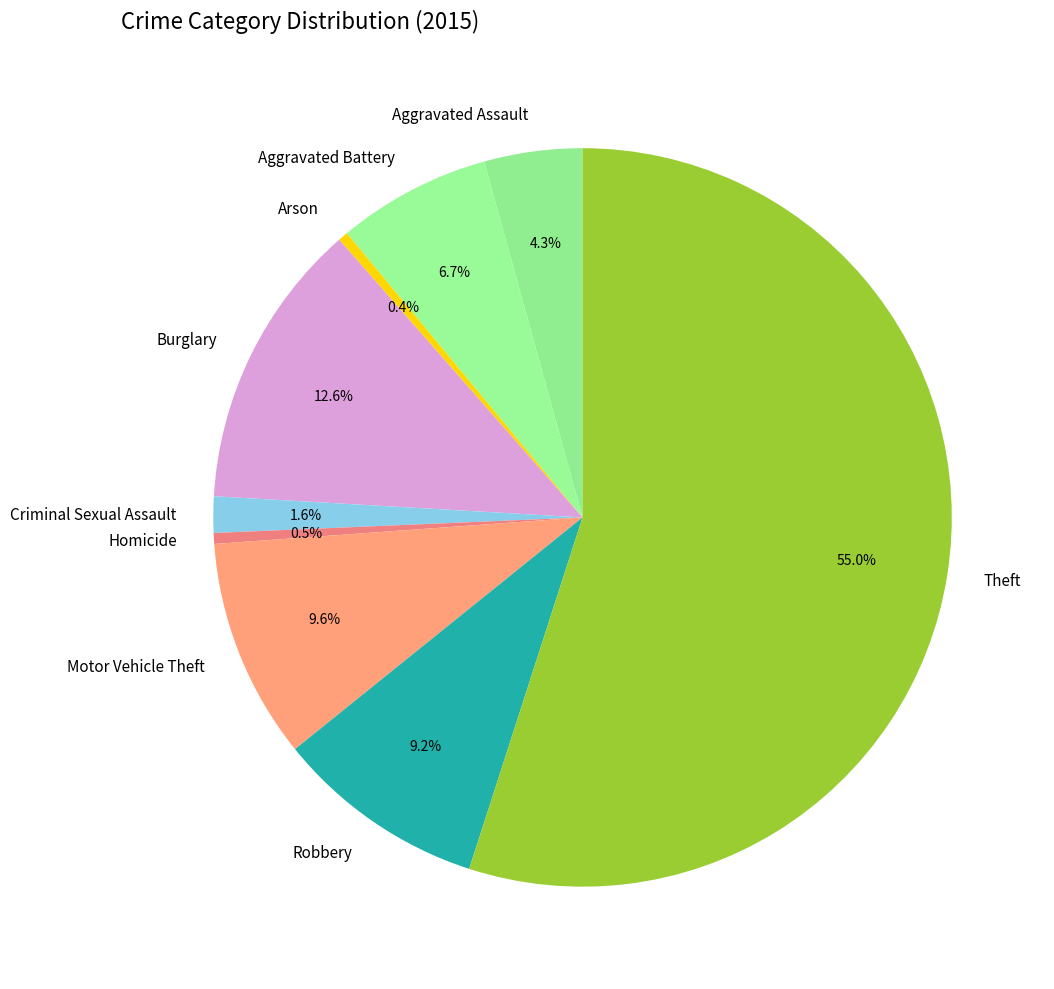

Does Motor Vehicle Theft account for over 50% of the chart?

No